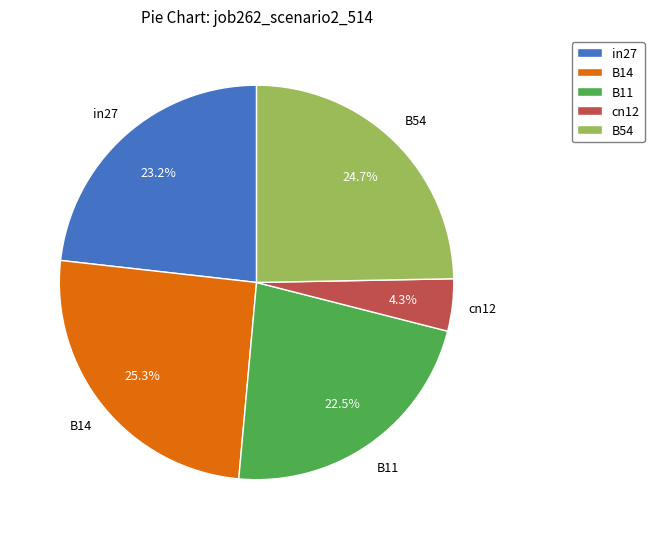

To the nearest percent, what portion does cn12 represent?

4%